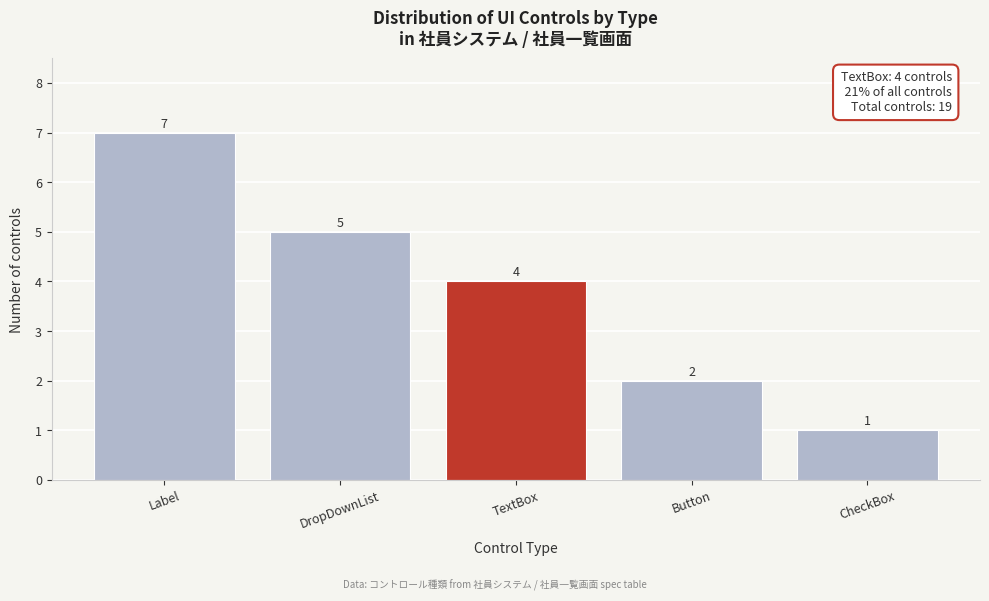

Reading right to left, list all the values displayed in this chart.

1	2	4	5	7